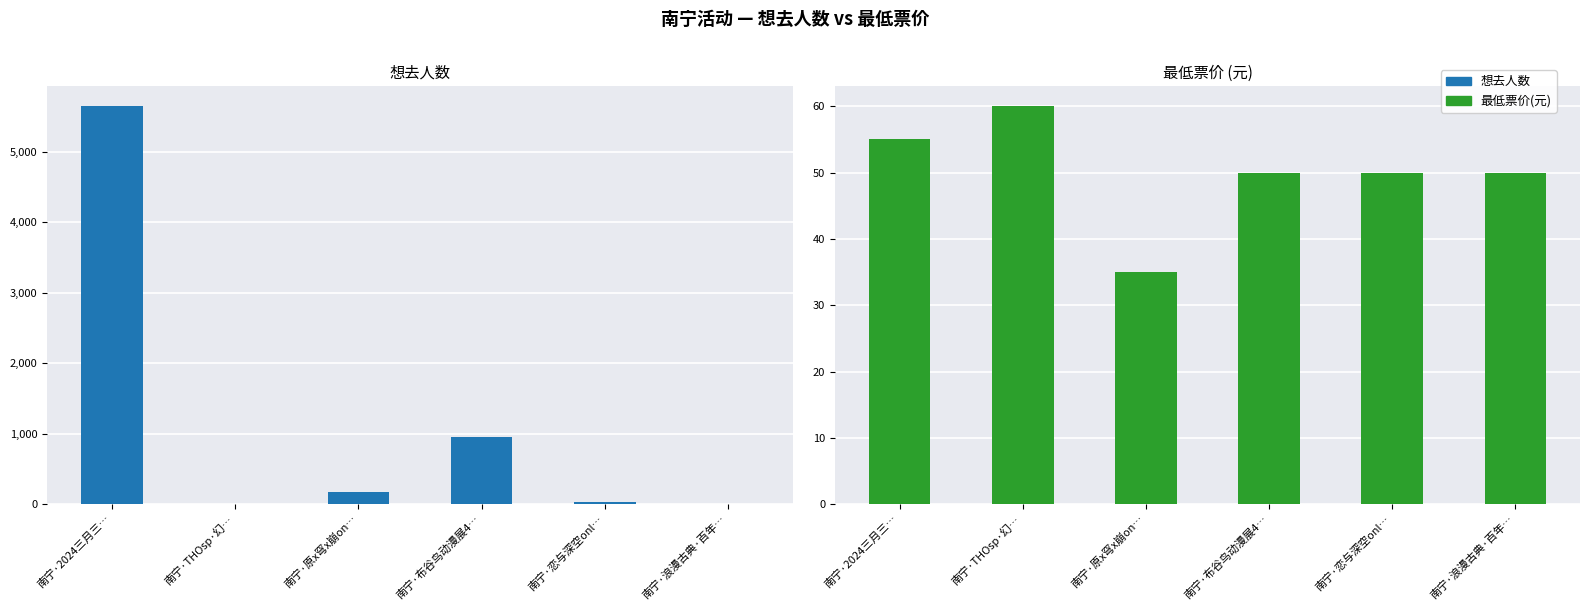

How many groups of bars are there?

6